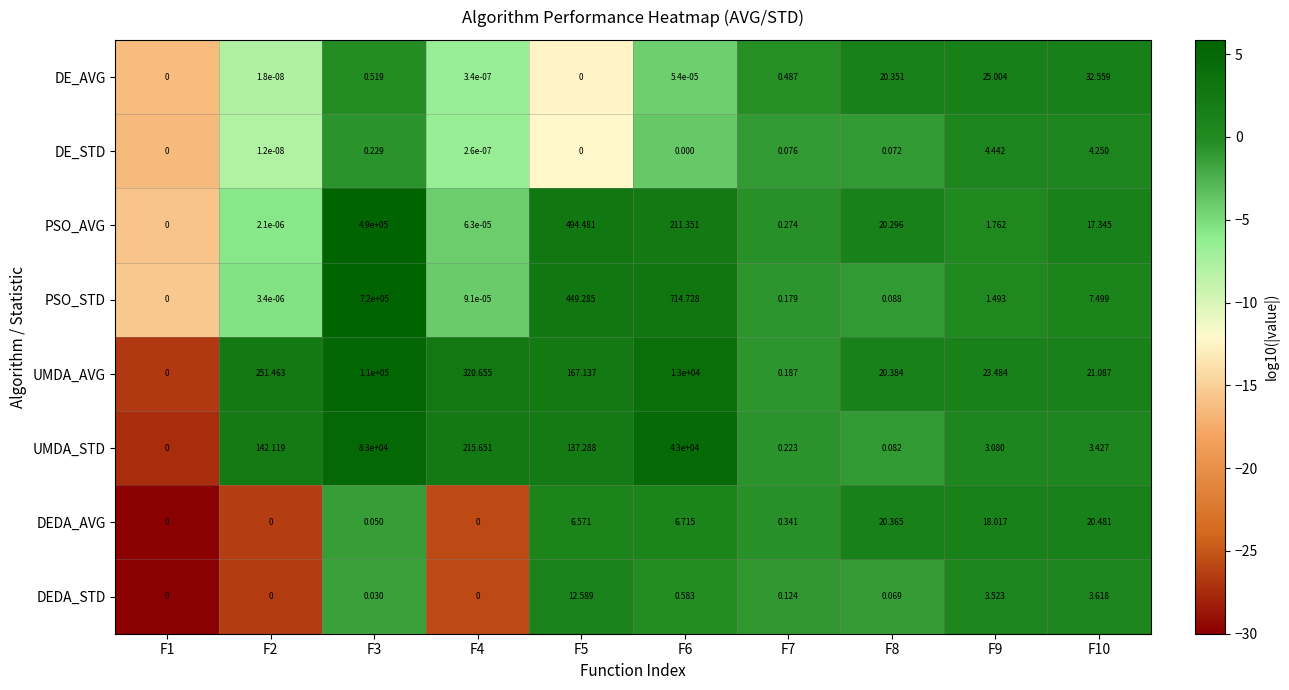

Is the value of DEDA_STD at F1 greater than the value of PSO_STD at F9?

No